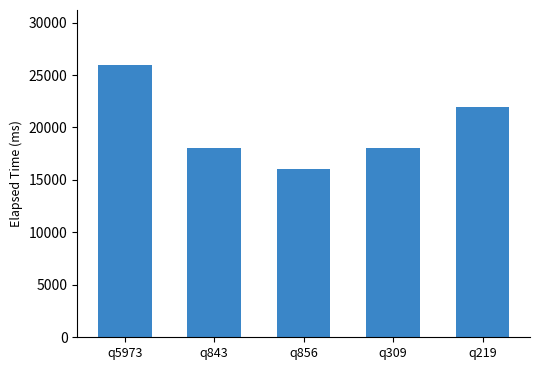

At which label does the data first exceed 18000?

q5973